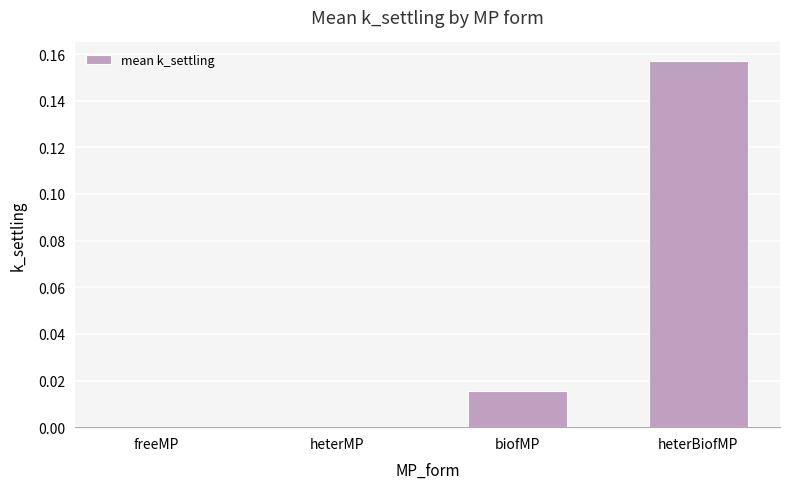

Which has a higher value, heterBiofMP or heterMP?

heterBiofMP